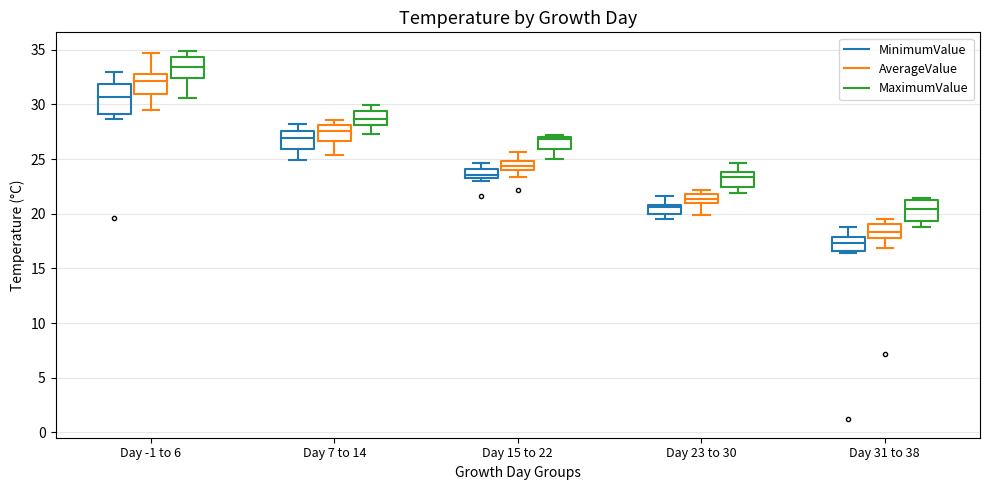

Reading left to right, read every box against the y-axis: the position of its median line, the range the box covers, and the ends of its whiskers. The values are not printed on the chart, so give them approximately, as read against the axis.

Day -1 to 6 (MinimumValue): median 30.5, box 29.0 to 32.0, whiskers 28.5 to 33.0
Day -1 to 6 (AverageValue): median 32.0, box 31.0 to 33.0, whiskers 29.5 to 34.5
Day -1 to 6 (MaximumValue): median 33.5, box 32.5 to 34.5, whiskers 30.5 to 35.0
Day 7 to 14 (MinimumValue): median 27.0, box 26.0 to 27.5, whiskers 25.0 to 28.0
Day 7 to 14 (AverageValue): median 27.5, box 26.5 to 28.0, whiskers 25.5 to 28.5
Day 7 to 14 (MaximumValue): median 28.5, box 28.0 to 29.5, whiskers 27.5 to 30.0
Day 15 to 22 (MinimumValue): median 23.5, box 23.0 to 24.0, whiskers 23.0 (just below the box's lower edge) to 24.5
Day 15 to 22 (AverageValue): median 24.5, box 24.0 to 25.0, whiskers 23.5 to 25.5
Day 15 to 22 (MaximumValue): median 27.0, box 26.0 to 27.0, whiskers 25.0 to 27.0 (just above the box's upper edge)
Day 23 to 30 (MinimumValue): median 20.5, box 20.0 to 21.0, whiskers 19.5 to 21.5
Day 23 to 30 (AverageValue): median 21.5, box 21.0 to 22.0, whiskers 20.0 to 22.0 (just above the box's upper edge)
Day 23 to 30 (MaximumValue): median 23.5, box 22.5 to 24.0, whiskers 22.0 to 24.5
Day 31 to 38 (MinimumValue): median 17.5, box 16.5 to 18.0, whiskers 16.5 (just below the box's lower edge) to 19.0
Day 31 to 38 (AverageValue): median 18.5, box 18.0 to 19.0, whiskers 17.0 to 19.5
Day 31 to 38 (MaximumValue): median 20.5, box 19.5 to 21.0, whiskers 19.0 to 21.5